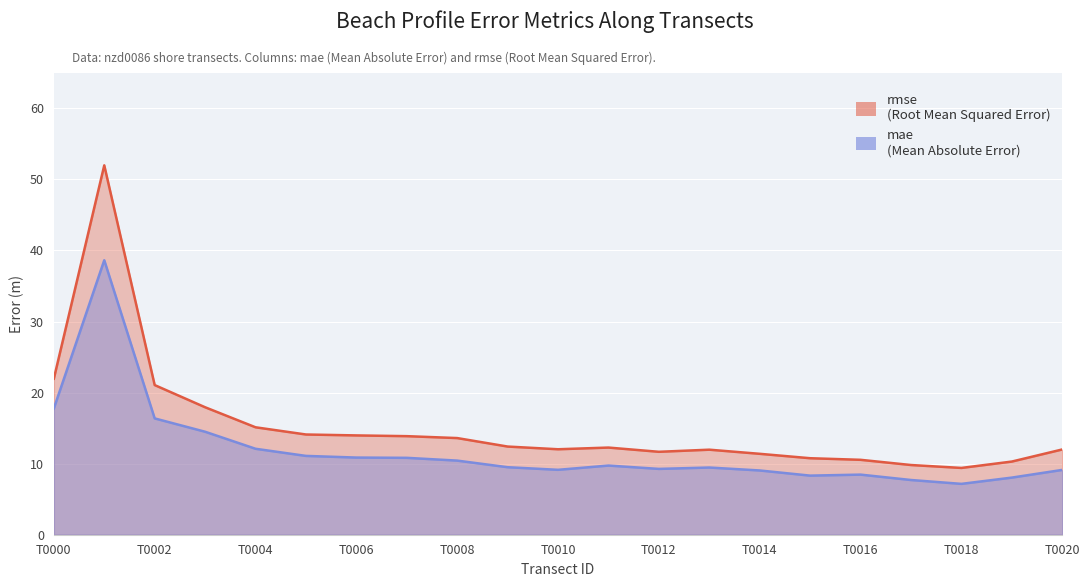

True or false: mae and rmse cross at least once.

False